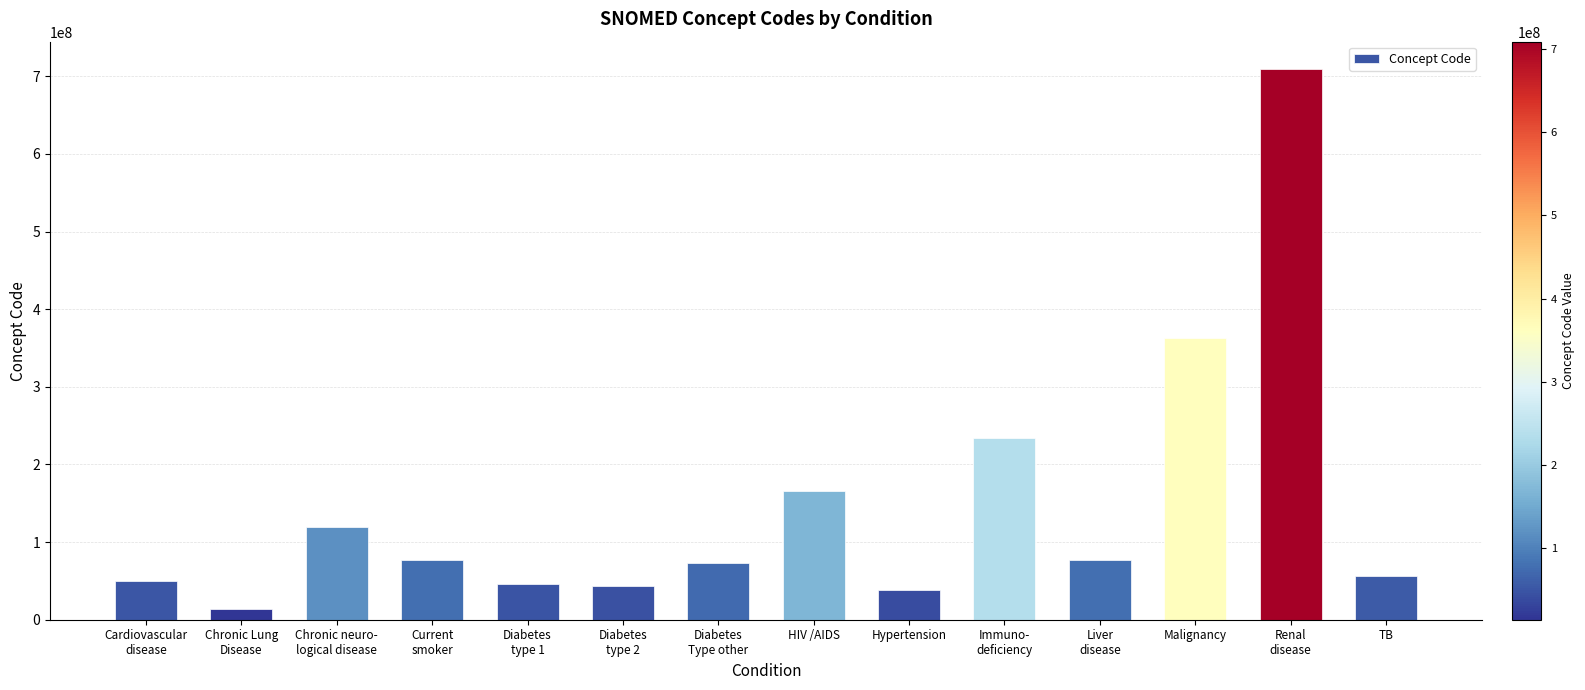

What is the label of the 4th bar from the right?

Liver
disease